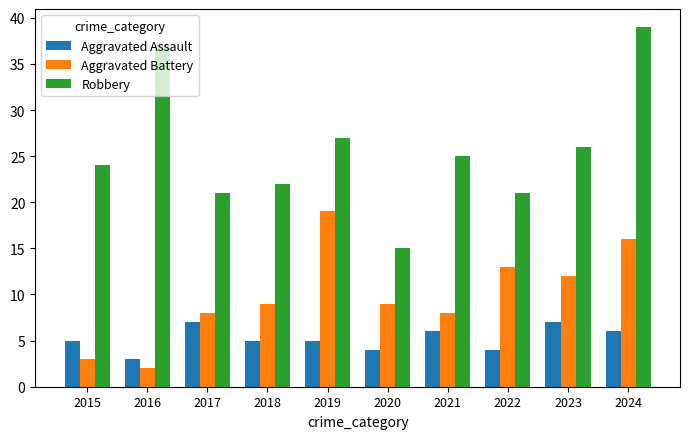

What is the value of the Robbery bar at the 7th from the left?

25